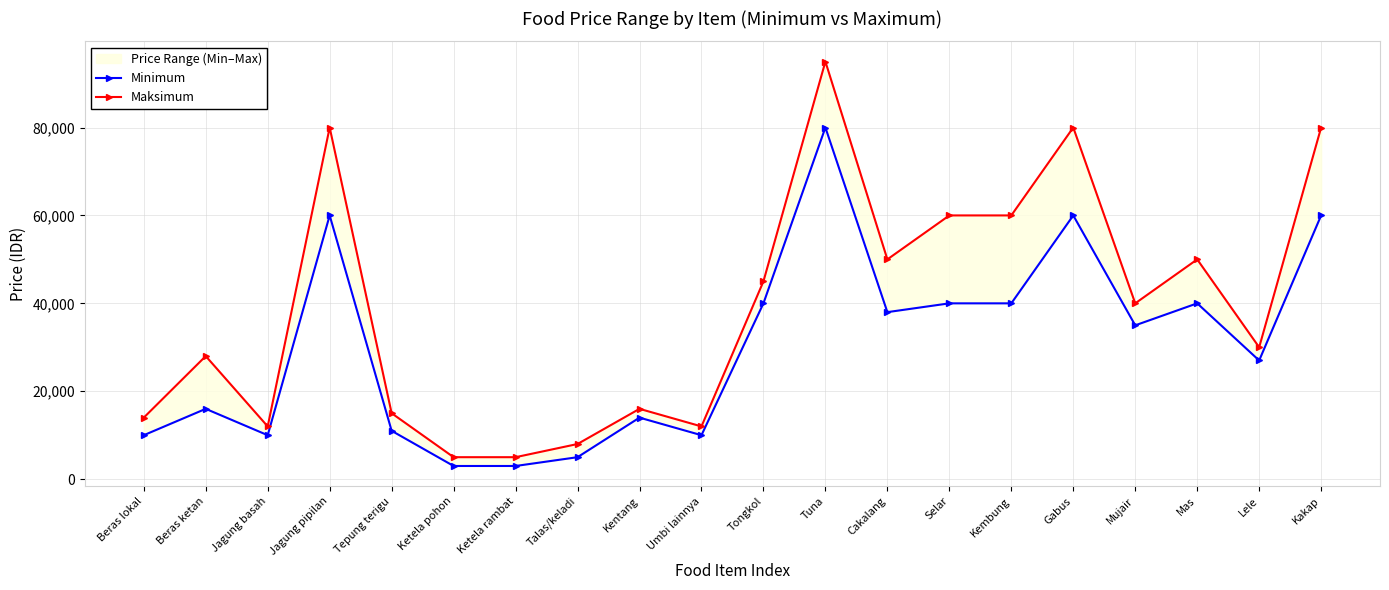

Which category has the lowest value in the Minimum series?

Ketela pohon